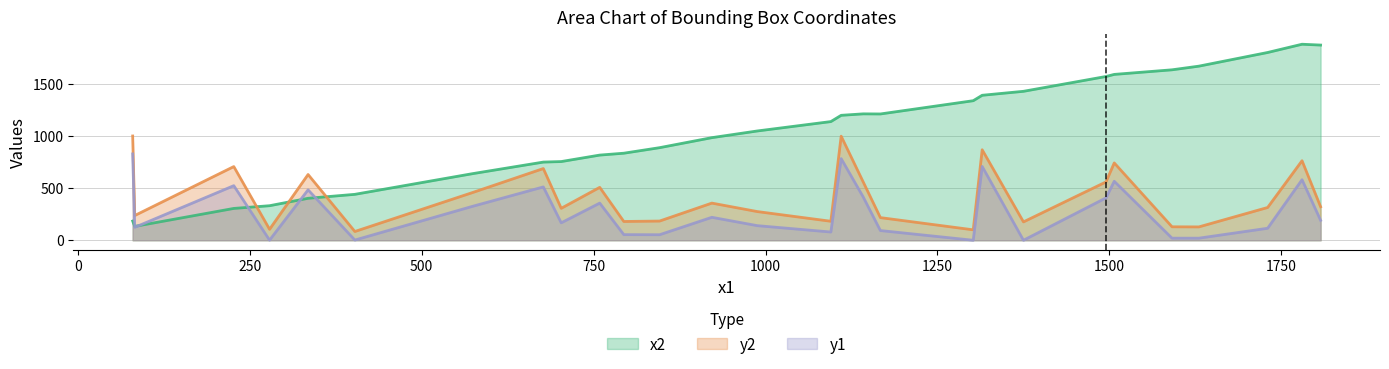

True or false: y2 and y1 cross at least once.

False